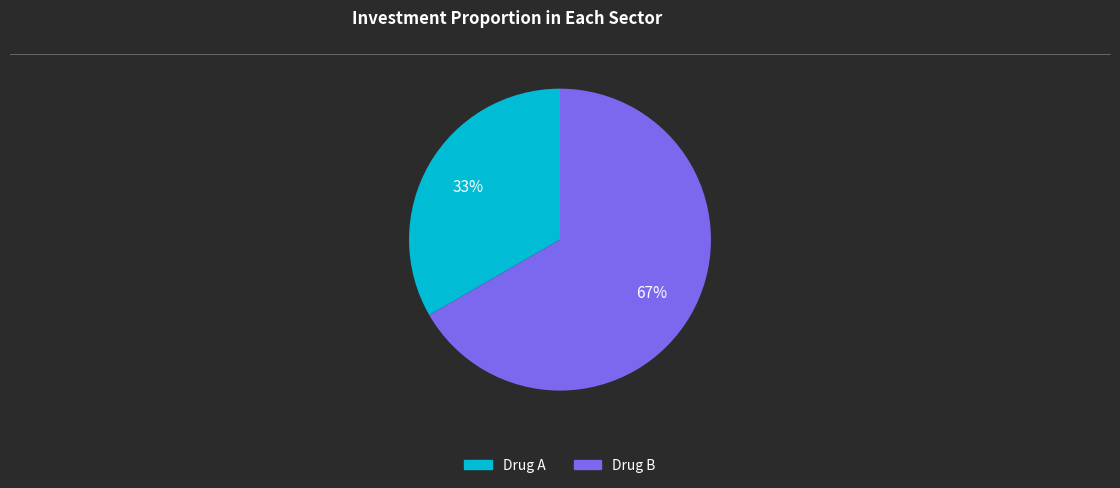

What percentage is the Drug B slice, to the nearest percent?

67%